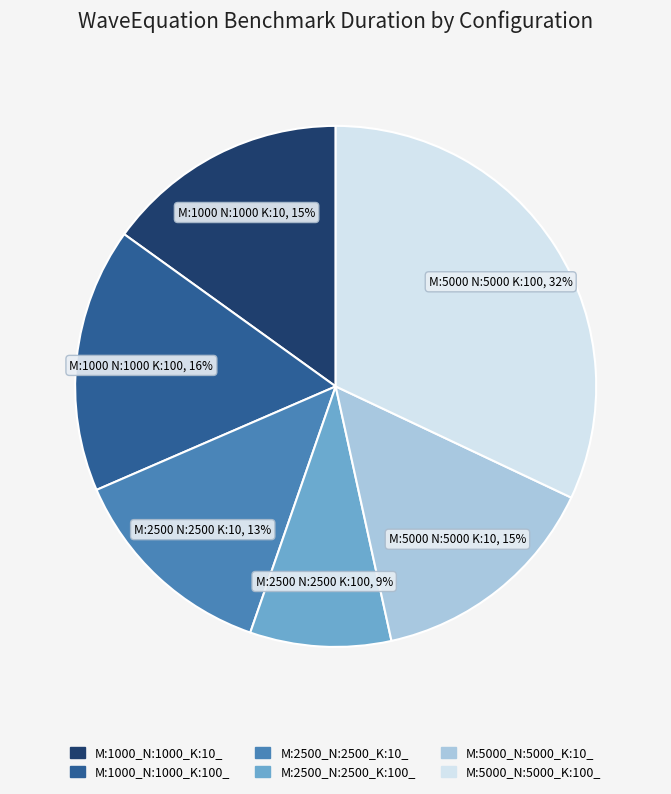

To the nearest percent, what is the average slice percentage?

17%